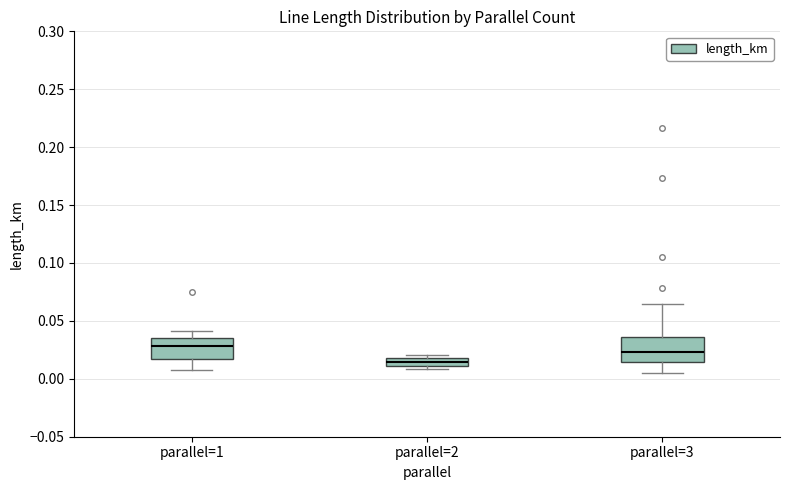

Where does the median line of the box for parallel=2 sit on the y-axis? The values are not printed on the chart, so give them approximately, as read against the axis.

0.015